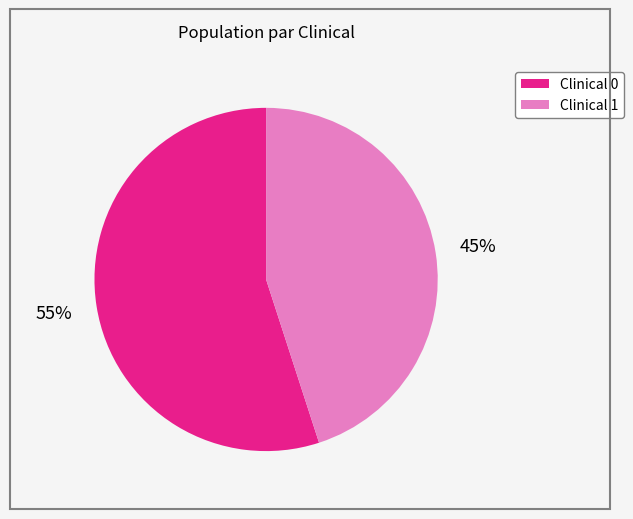

Is there any slice that represents more than half of the pie?

Yes